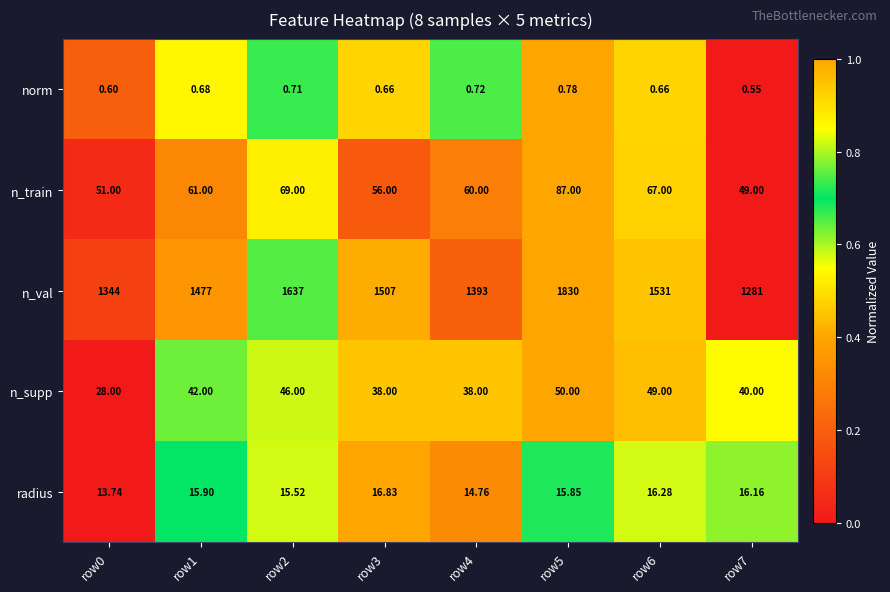

Between row1 and row3, which series saw the biggest shift?

n_val